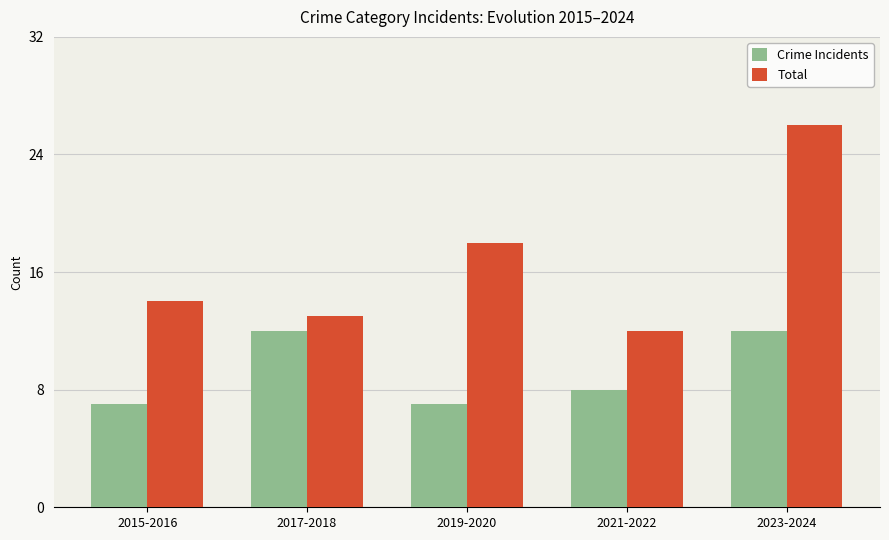

What is the maximum value for Crime Incidents?

12